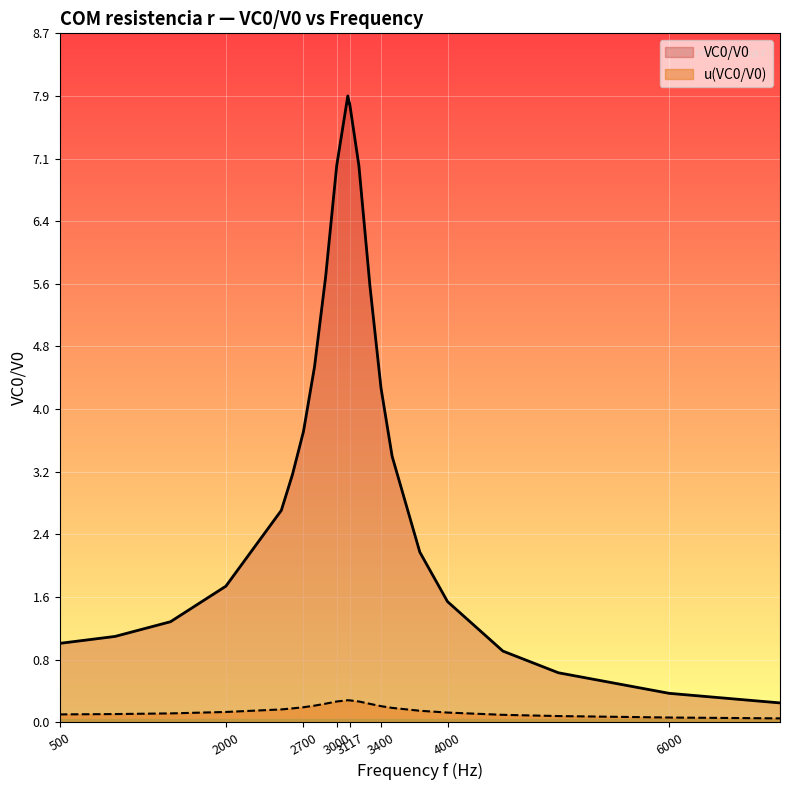

What is the spread (max minus min) of values at 3000?

6.8